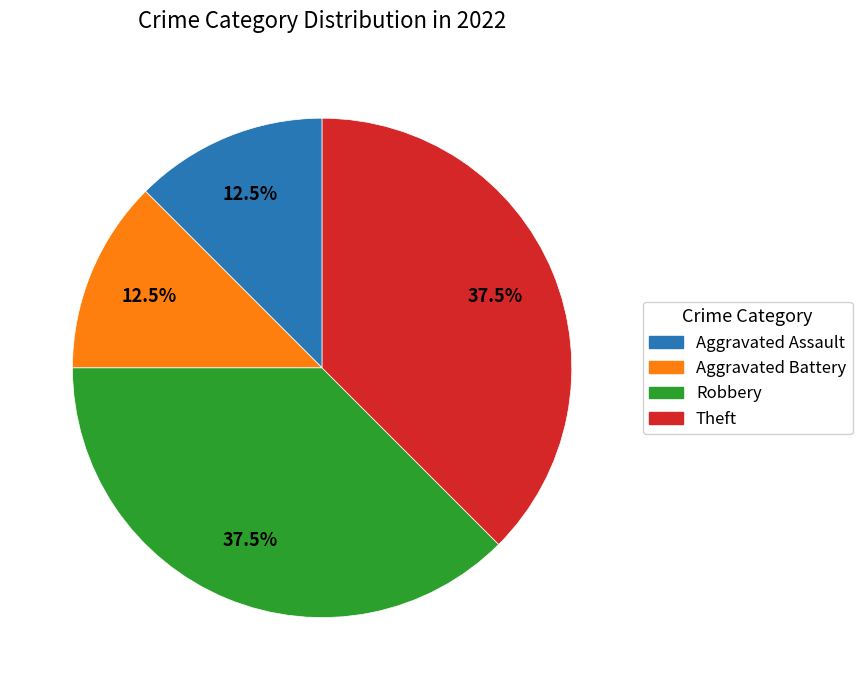

Does Aggravated Battery account for over 50% of the chart?

No